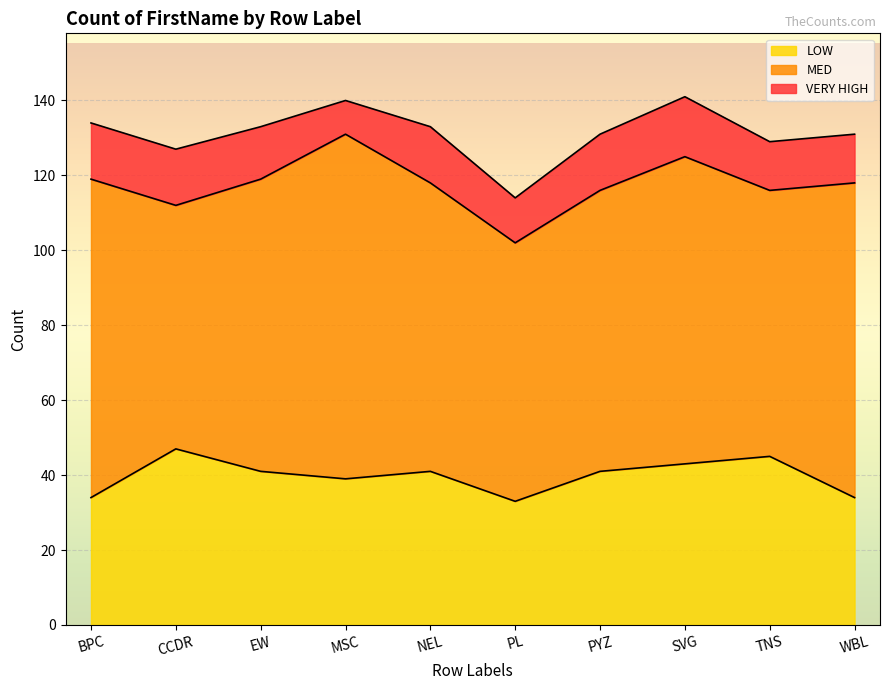

What is the greatest value displayed?

92